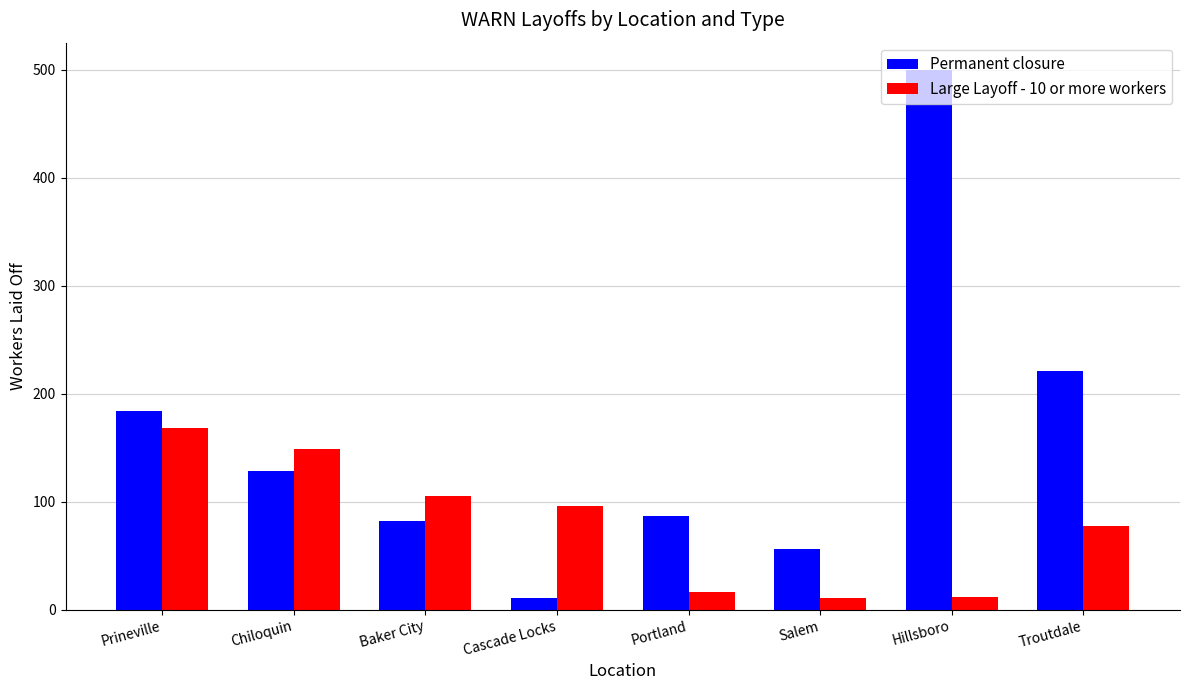

What is the highest value of the Large Layoff - 10 or more workers series?

168